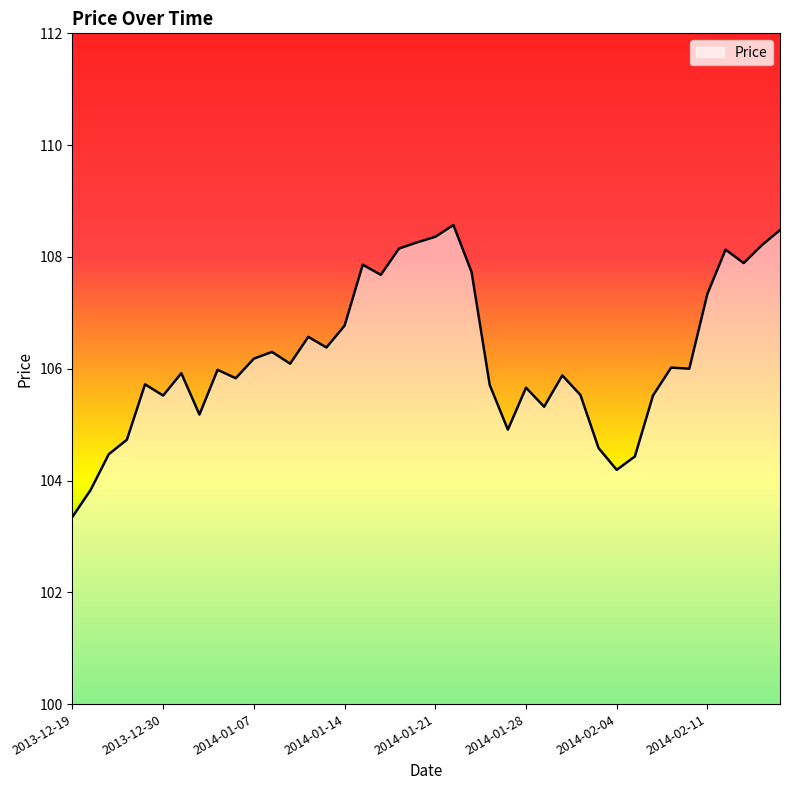

What is the maximum value shown in the chart?

108.6